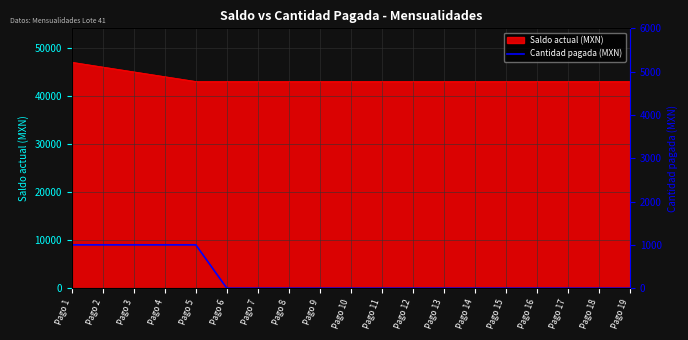

Reading left to right, transcribe all the data shown in this chart.

Pago 1=1000	Pago 2=1000	Pago 3=1000	Pago 4=1000	Pago 5=1000	Pago 6=0	Pago 7=0	Pago 8=0	Pago 9=0	Pago 10=0	Pago 11=0	Pago 12=0	Pago 13=0	Pago 14=0	Pago 15=0	Pago 16=0	Pago 17=0	Pago 18=0	Pago 19=0